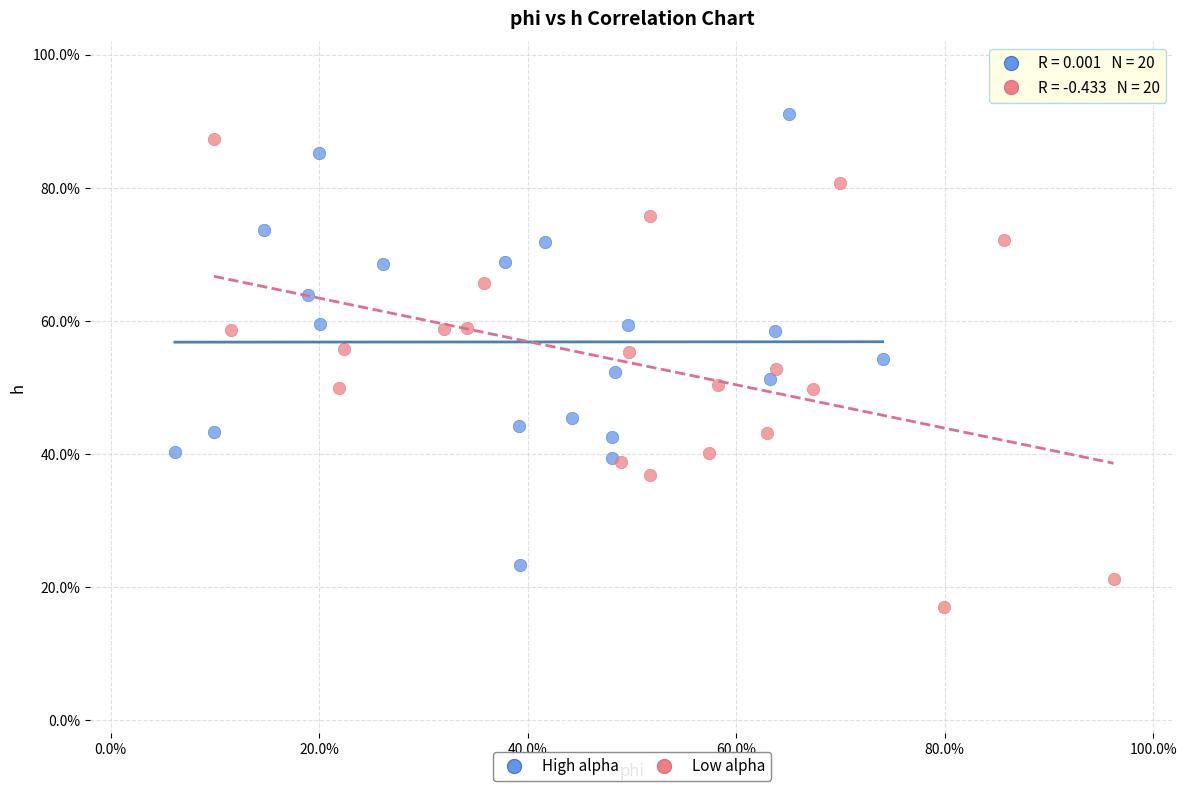

Which series has the widest spread of Y values?

Low alpha